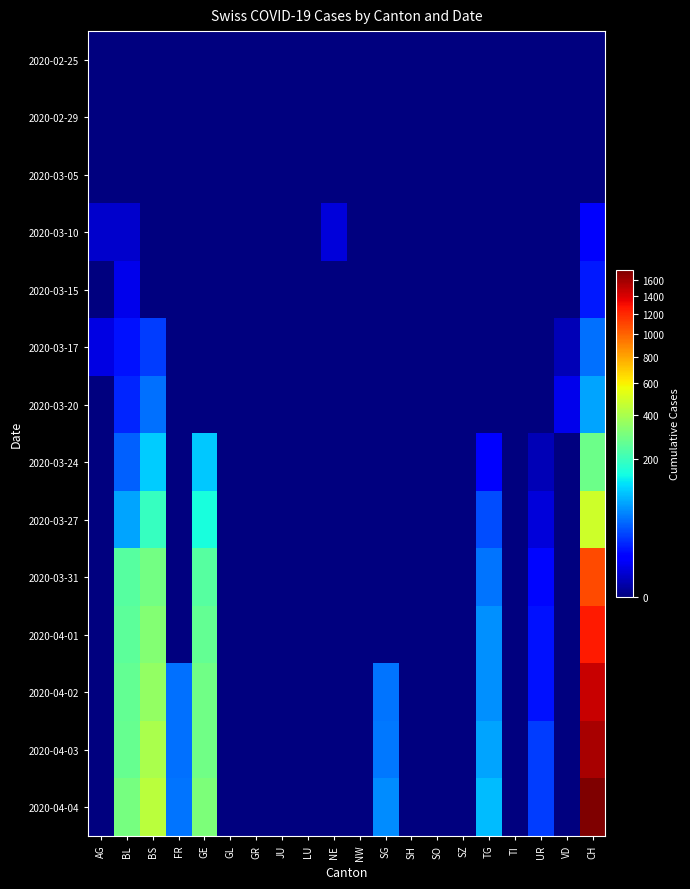

Which label corresponds to the largest value in the chart?

CH